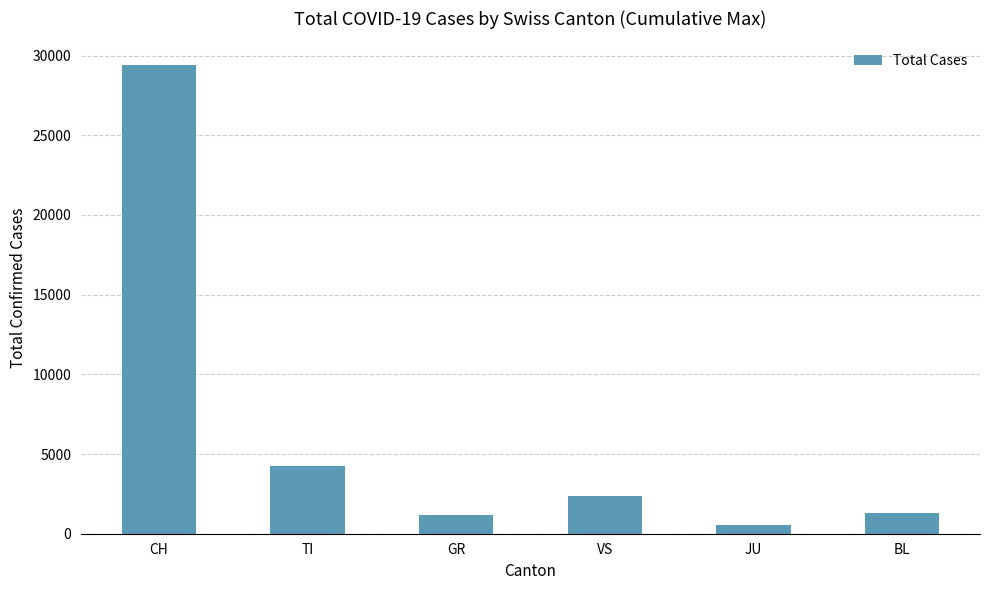

What is the greatest value displayed?

29424